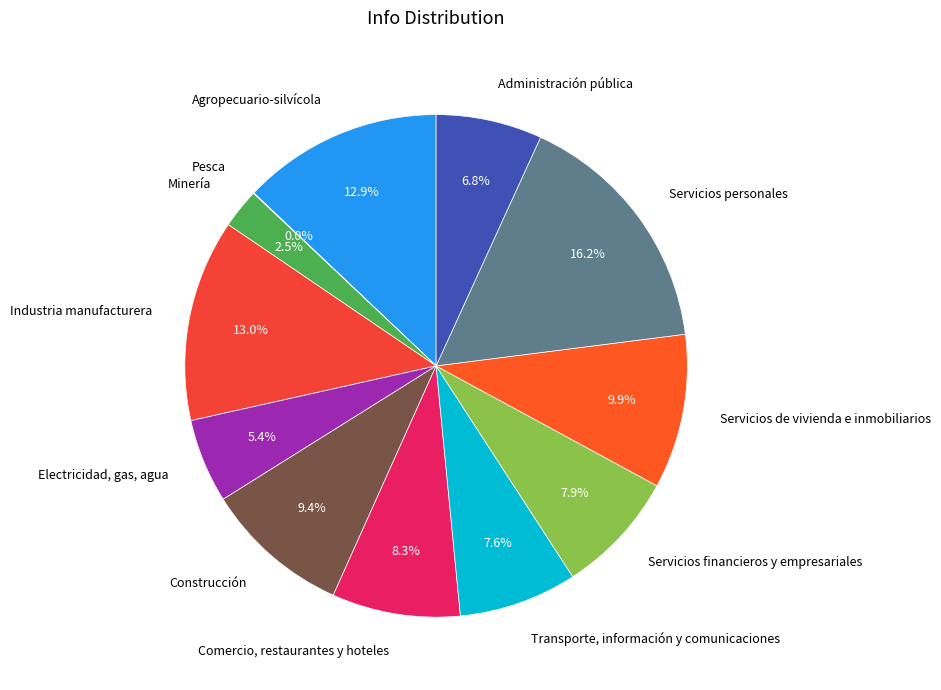

Is the sum of Servicios de vivienda e inmobiliarios and Electricidad, gas, agua greater than half?

No